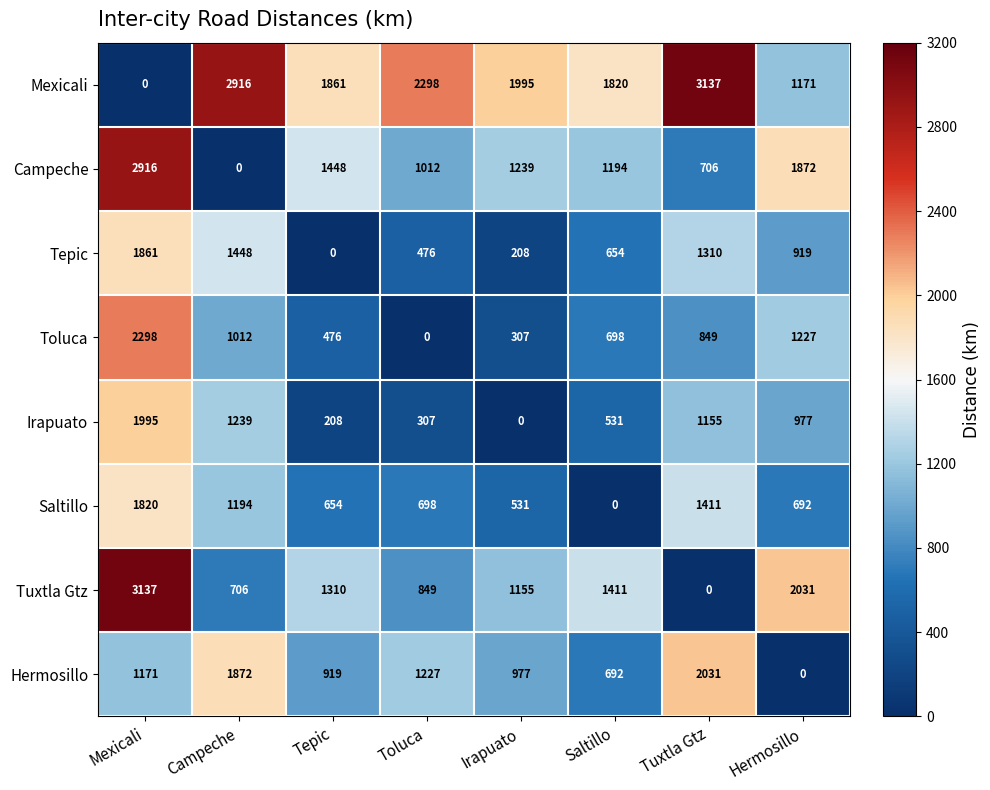

What is the approximate value of Tuxtla Gtz at Irapuato, to the nearest 50?

1150